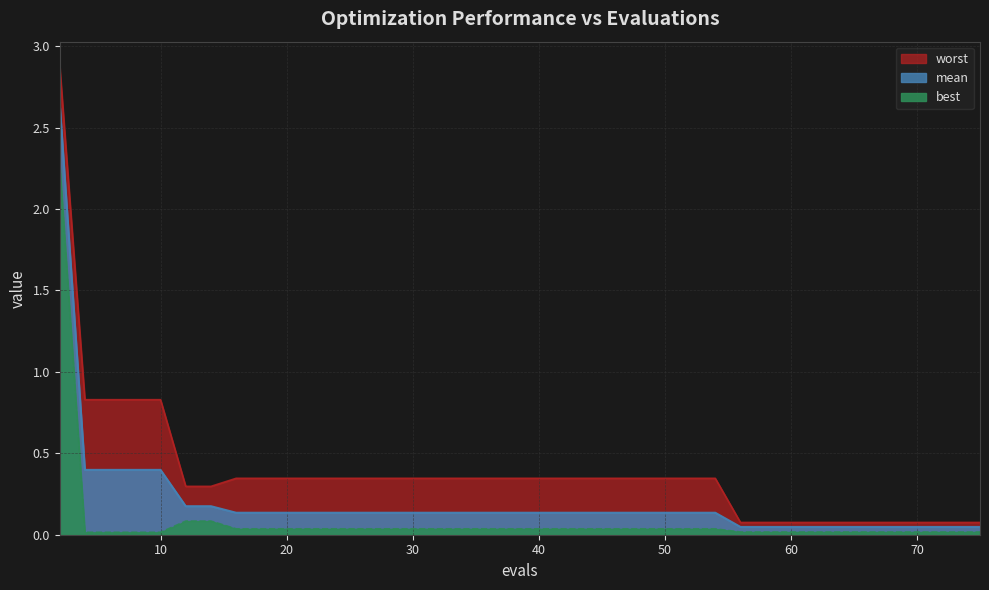

Which series changed the most between 10 and 16?

worst